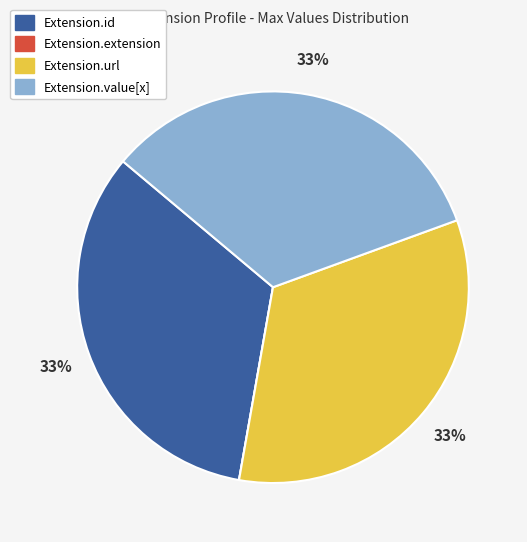

Is there a majority slice in this chart?

No